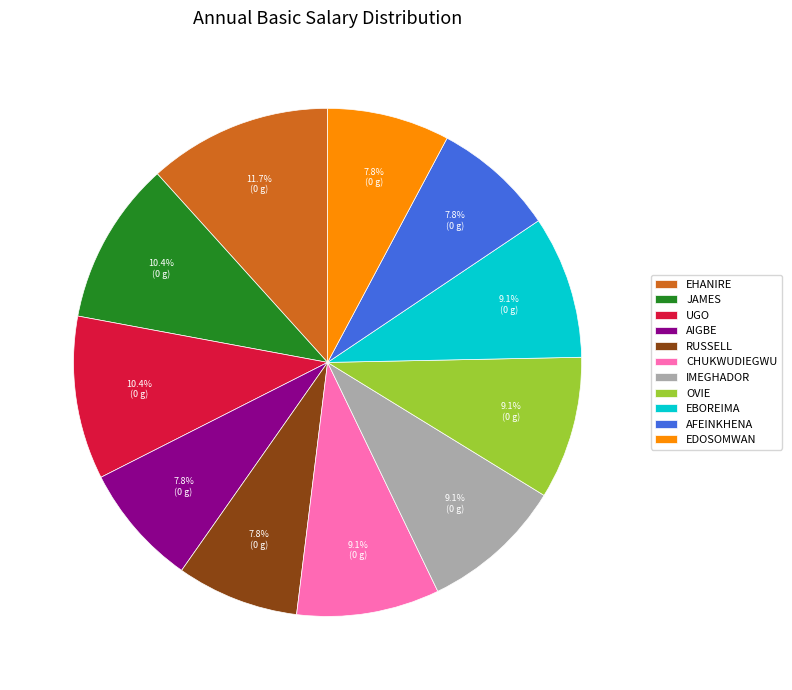

What is the largest slice in the pie chart?

EHANIRE